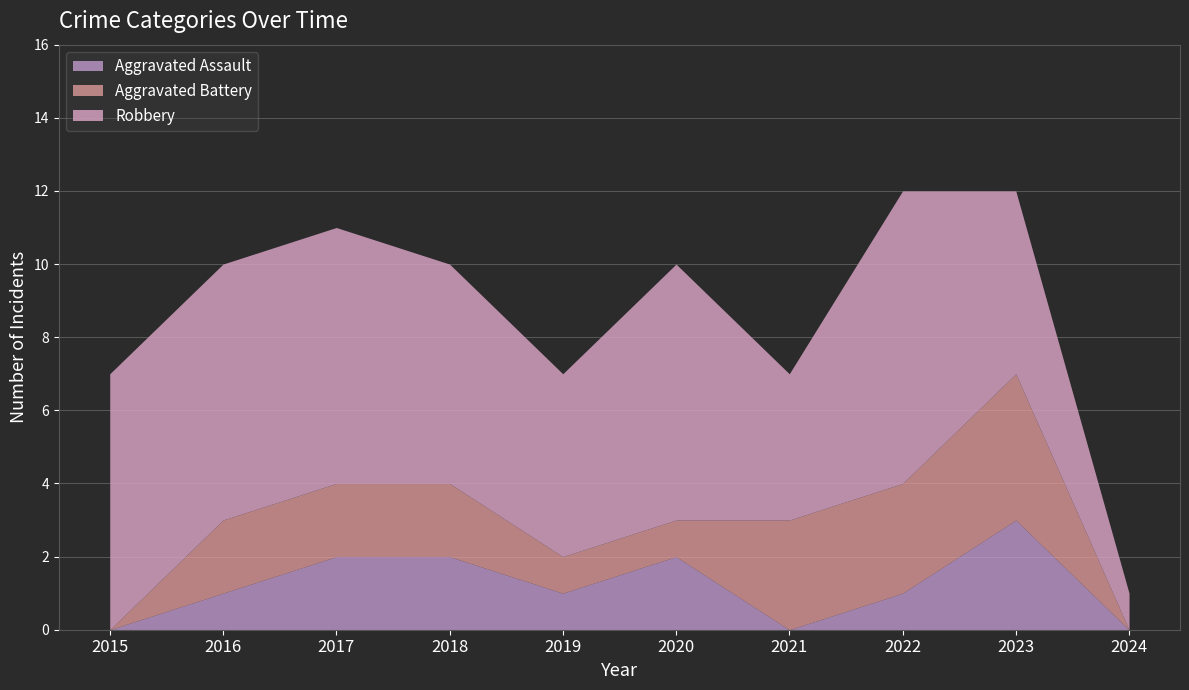

Which category has the lowest value in the Aggravated Assault series?

2015